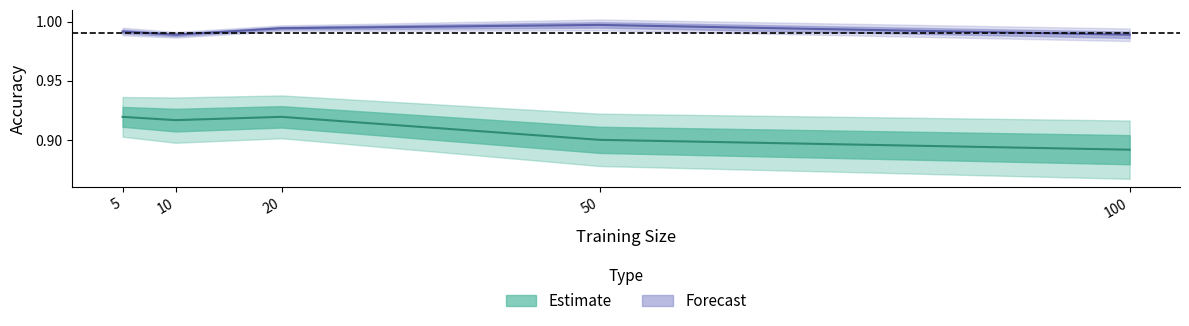

At how many categories does at least one series exceed 0?

5